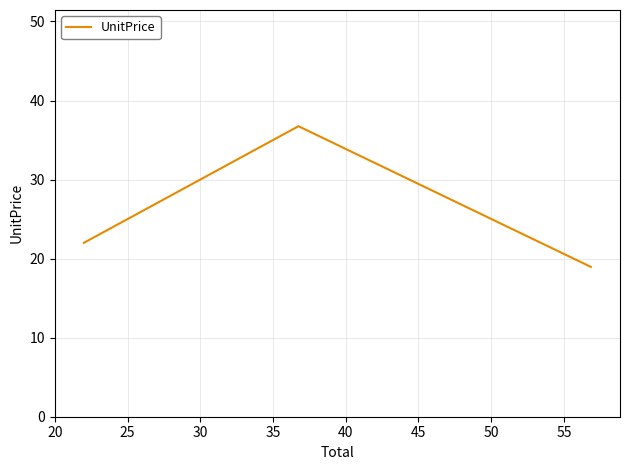

What is the average value?

25.9